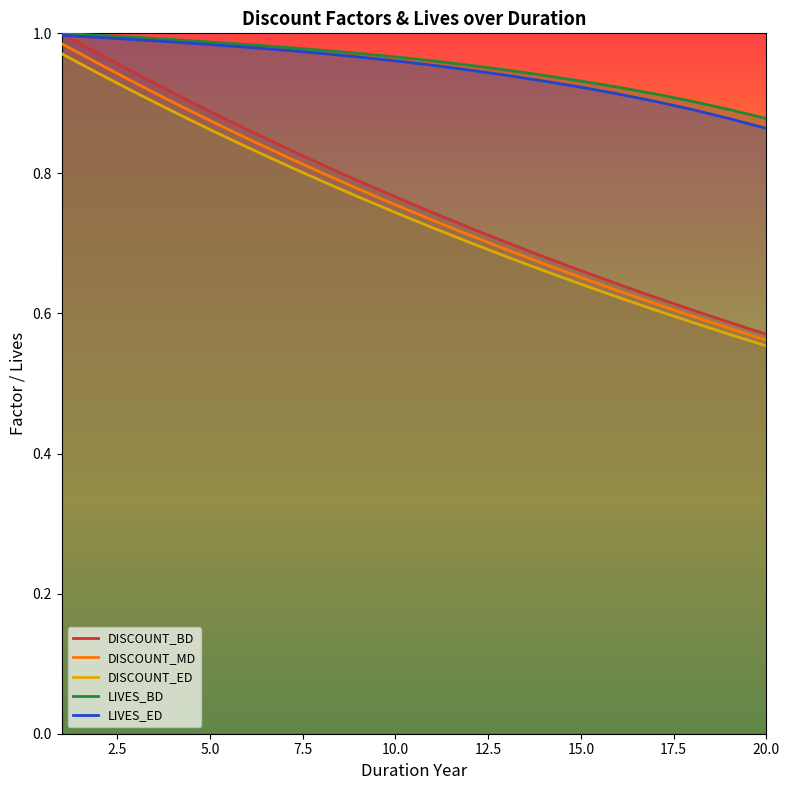

Reading left to right, extract all data points from this chart.

DISCOUNT_BD: 1.0	1.0	0.9	0.9	0.9	0.9	0.8	0.8	0.8	0.8	0.7	0.7	0.7	0.7	0.7	0.6	0.6	0.6	0.6	0.6
DISCOUNT_MD: 1.0	1.0	0.9	0.9	0.9	0.8	0.8	0.8	0.8	0.8	0.7	0.7	0.7	0.7	0.7	0.6	0.6	0.6	0.6	0.6
DISCOUNT_ED: 1.0	0.9	0.9	0.9	0.9	0.8	0.8	0.8	0.8	0.7	0.7	0.7	0.7	0.7	0.6	0.6	0.6	0.6	0.6	0.6
LIVES_BD: 1.0	1.0	1.0	1.0	1.0	1.0	1.0	1.0	1.0	1.0	1.0	1.0	0.9	0.9	0.9	0.9	0.9	0.9	0.9	0.9
LIVES_ED: 1.0	1.0	1.0	1.0	1.0	1.0	1.0	1.0	1.0	1.0	1.0	0.9	0.9	0.9	0.9	0.9	0.9	0.9	0.9	0.9